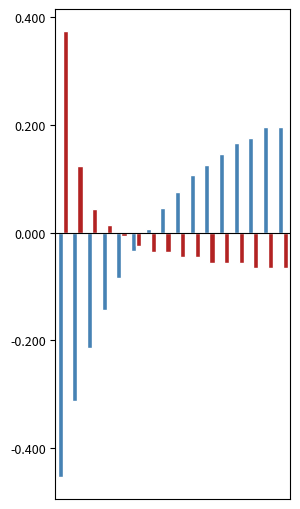

Count the number of data series in this chart.

2